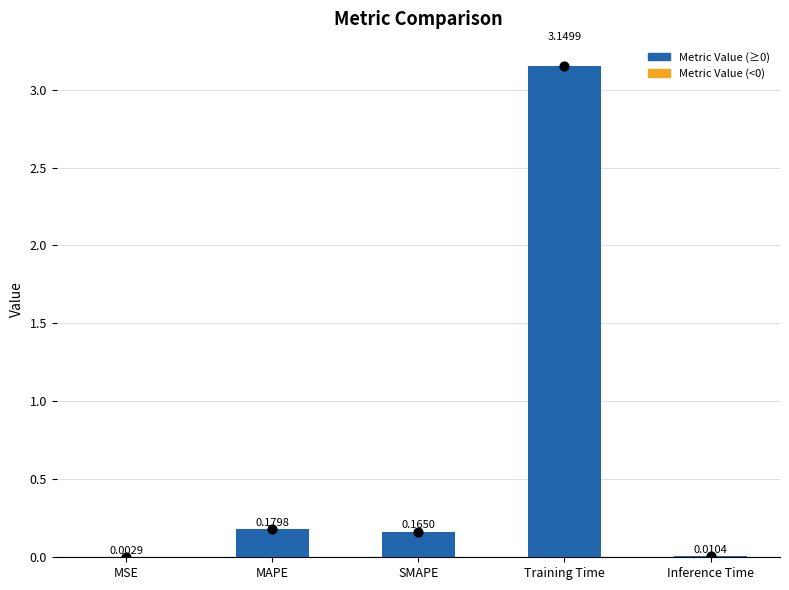

Is the value of col_1 at Training Time greater than the value of Value Points at MAPE?

Yes